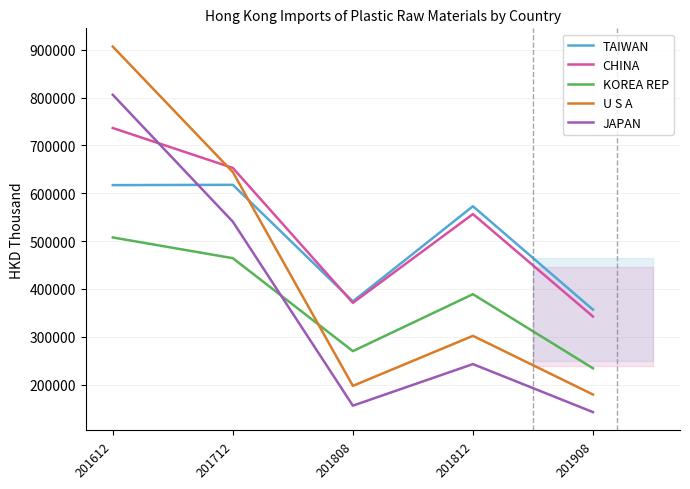

True or false: JAPAN and U S A intersect in this chart.

False